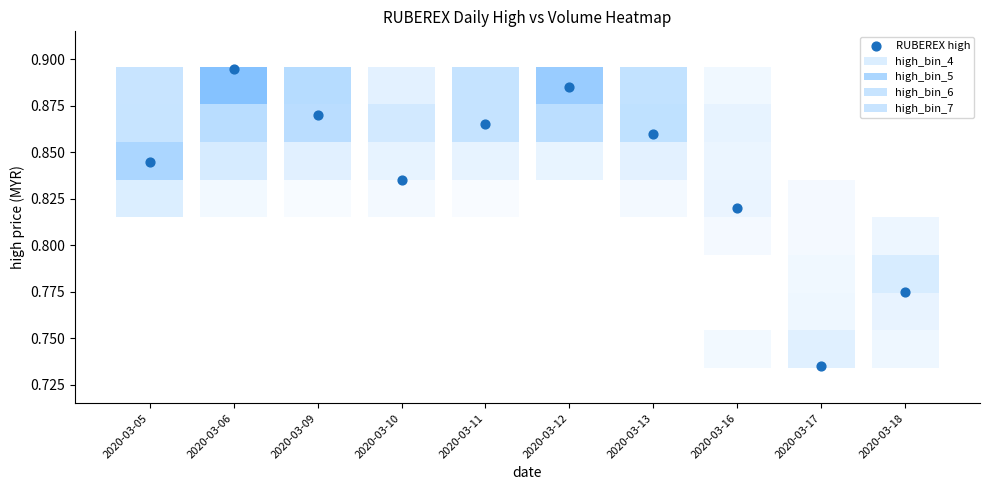

List the labels in order of value, largest first.

2020-03-06, 2020-03-12, 2020-03-09, 2020-03-11, 2020-03-13, 2020-03-05, 2020-03-10, 2020-03-16, 2020-03-18, 2020-03-17